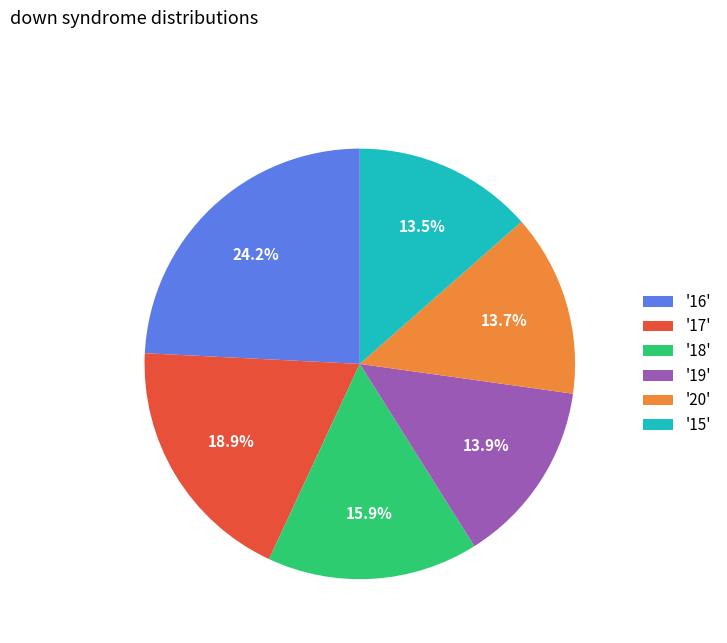

Combined, do '17' and '16' account for over 50%?

No